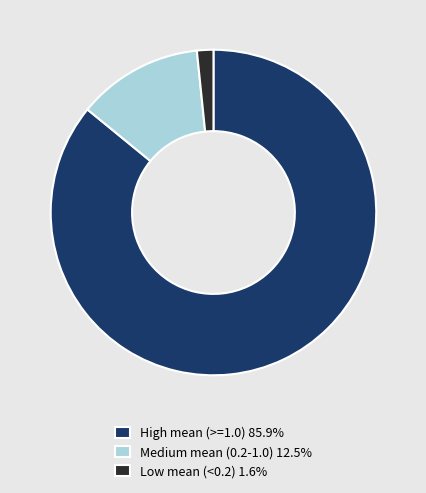

Is High mean (>=1.0) 85.9% the majority of the pie?

Yes